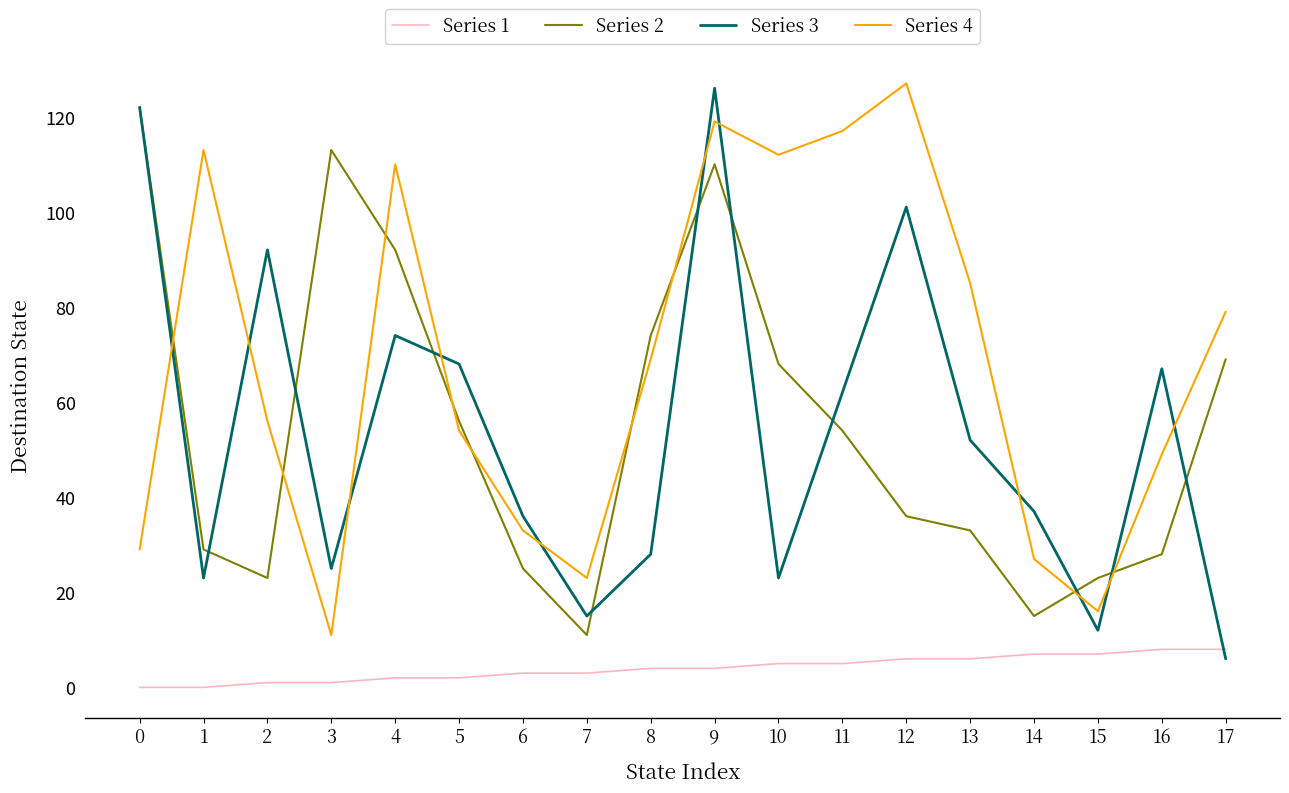

Reading left to right, list all the values displayed in this chart.

Series 1: 0	0	1	1	2	2	3	3	4	4	5	5	6	6	7	7	8	8
Series 2: 122	29	23	113	92	56	25	11	74	110	68	54	36	33	15	23	28	69
Series 3: 122	23	92	25	74	68	36	15	28	126	23	62	101	52	37	12	67	6
Series 4: 29	113	56	11	110	54	33	23	69	119	112	117	127	85	27	16	49	79